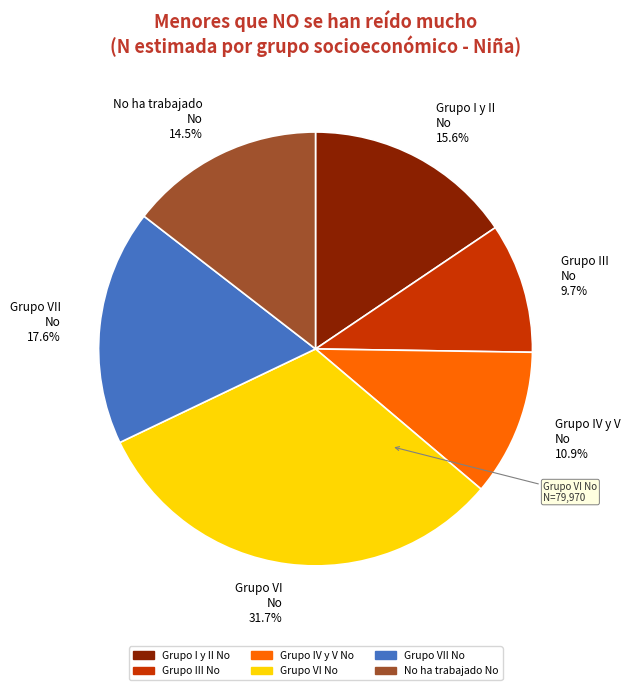

What portion of the pie excludes Grupo VI No 31.7%?

68.3%